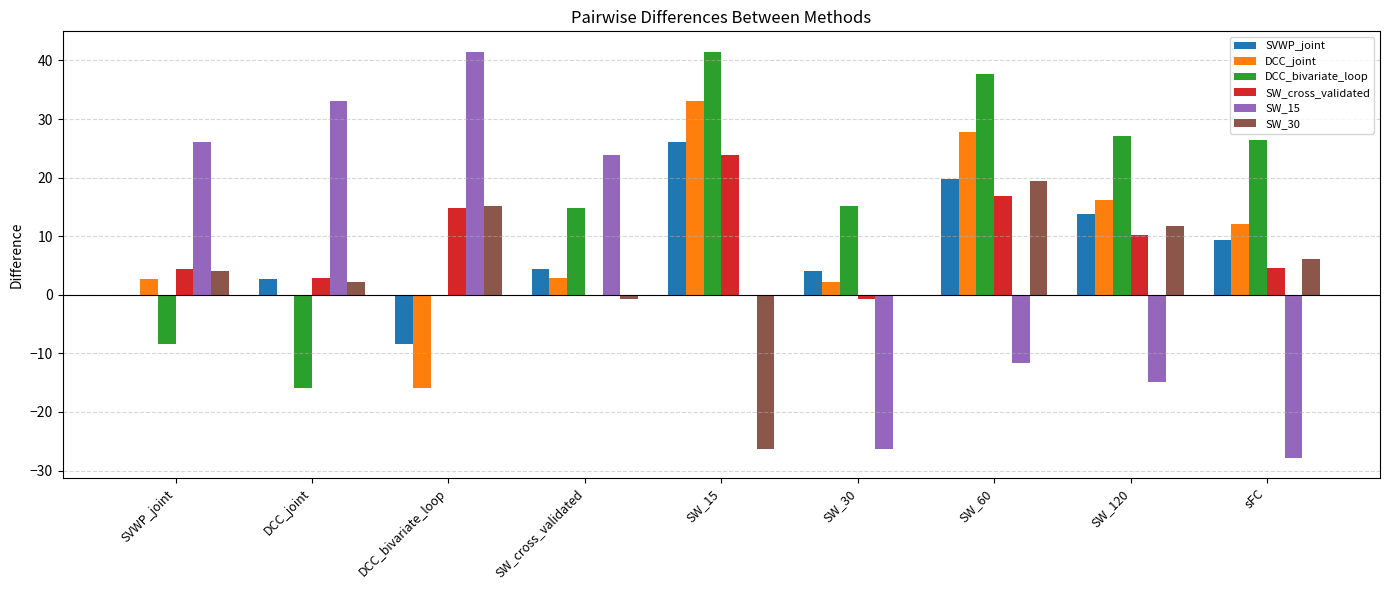

What is the sum of all SVWP_joint values?

71.6